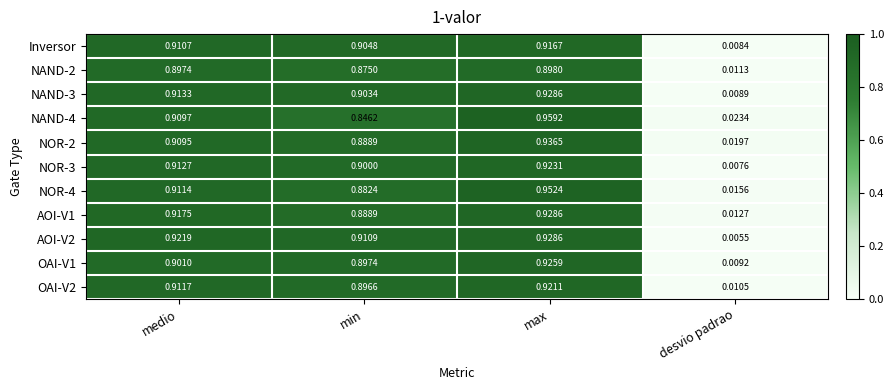

At how many categories does at least one series exceed 0?

4